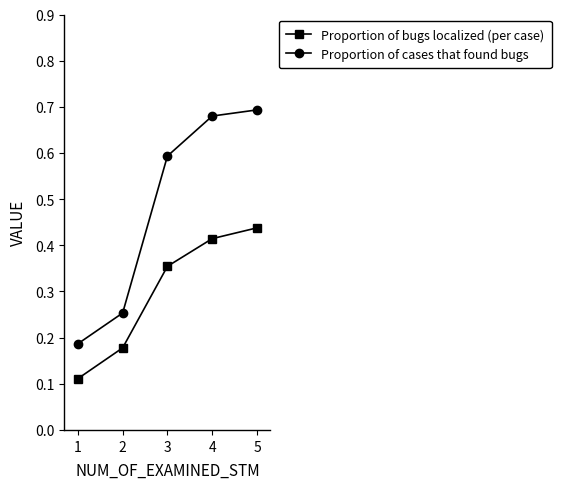

True or false: Proportion of cases that found bugs and Proportion of bugs localized (per case) intersect in this chart.

False